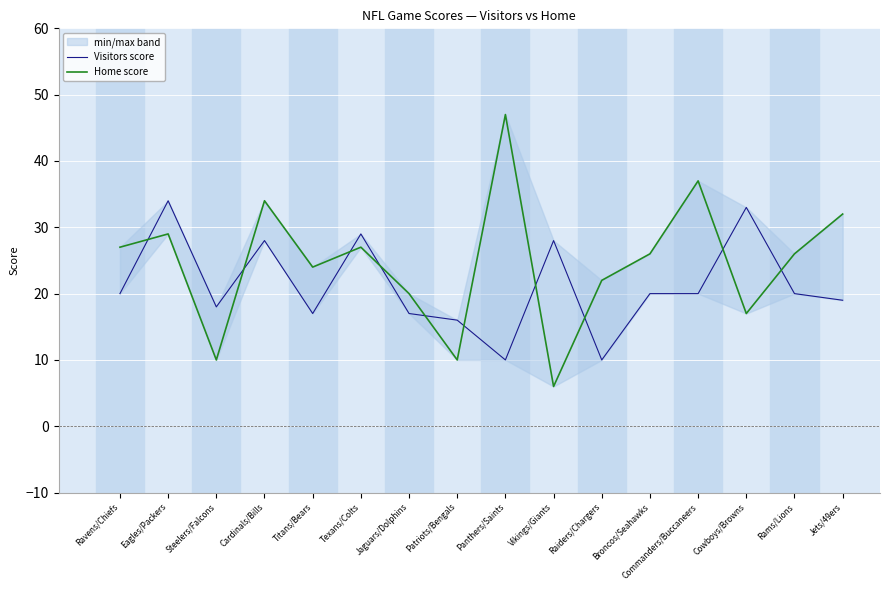

At which label is Visitors score closest to 22?

Ravens/Chiefs